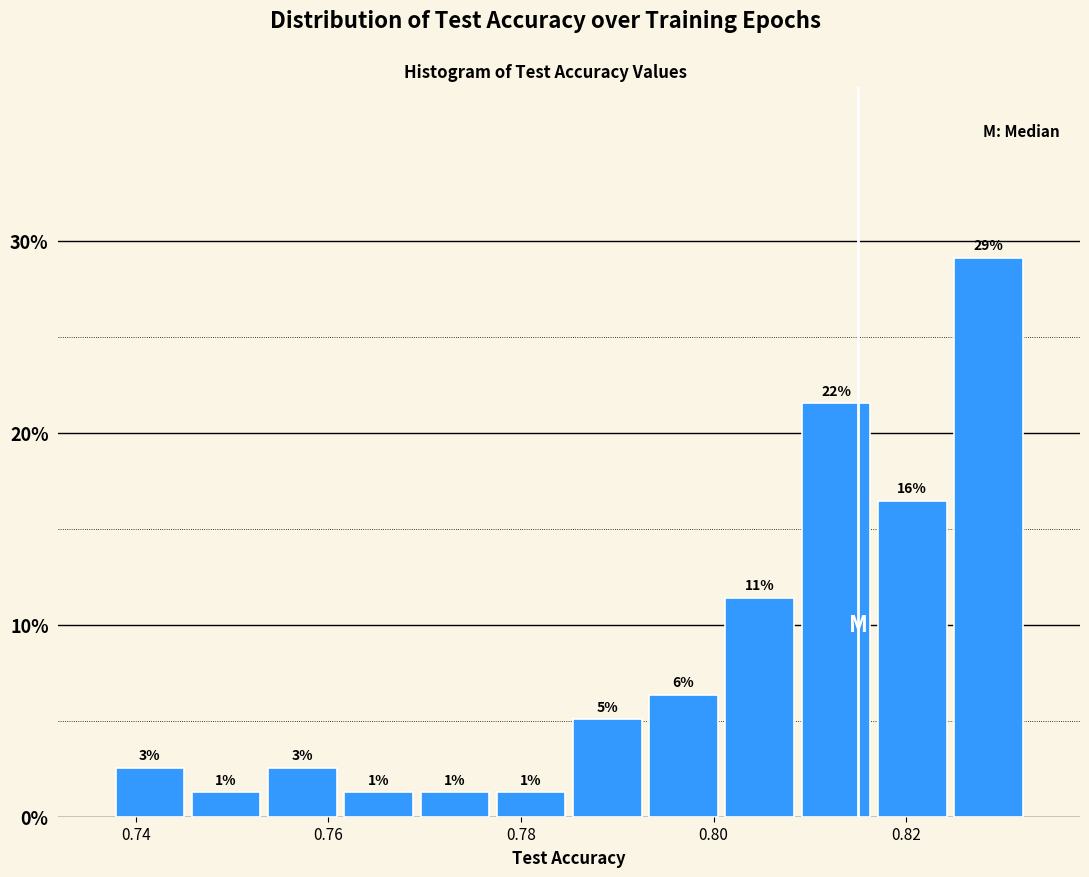

Around what value on the x-axis is the tallest bar? Give the approximate position of its centre, as read against the axis.

0.828